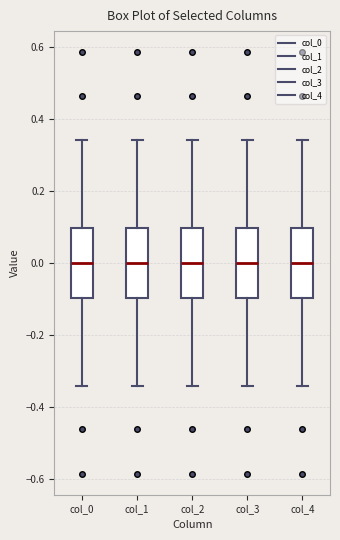

Reading left to right, transcribe this box plot: for each box, give where its median line is, the range the box spans, and where its two whiskers end, as read against the y-axis. The values are not printed on the chart, so give them approximately, as read against the axis.

col_0: median 0.00, box -0.10 to 0.10, whiskers -0.34 to 0.34
col_1: median 0.00, box -0.10 to 0.10, whiskers -0.34 to 0.34
col_2: median 0.00, box -0.10 to 0.10, whiskers -0.34 to 0.34
col_3: median 0.00, box -0.10 to 0.10, whiskers -0.34 to 0.34
col_4: median 0.00, box -0.10 to 0.10, whiskers -0.34 to 0.34